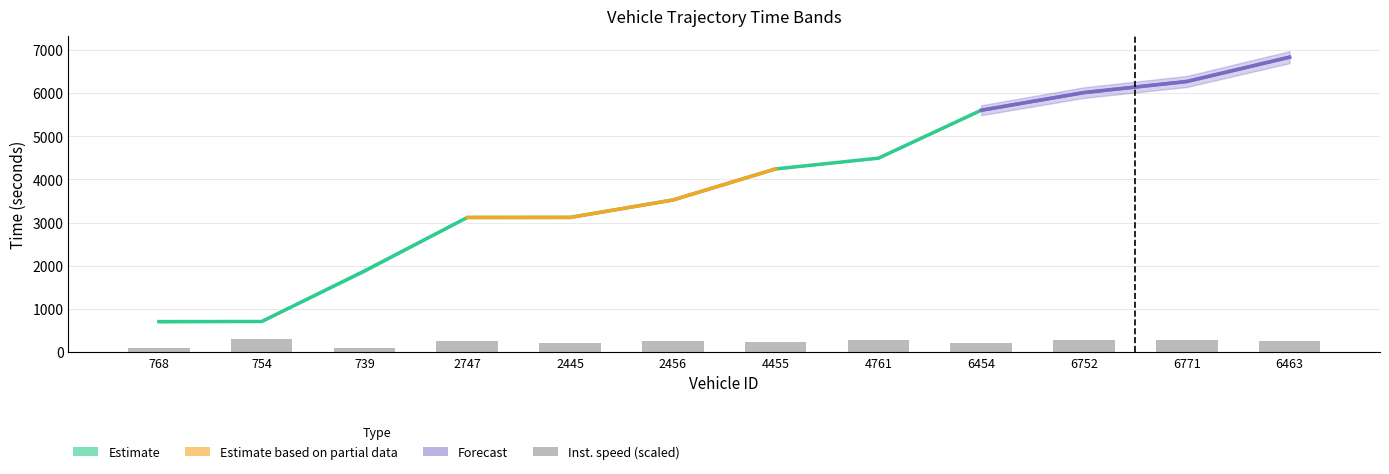

Is the value of instspeed at 739 greater than the value of entry at 754?

No